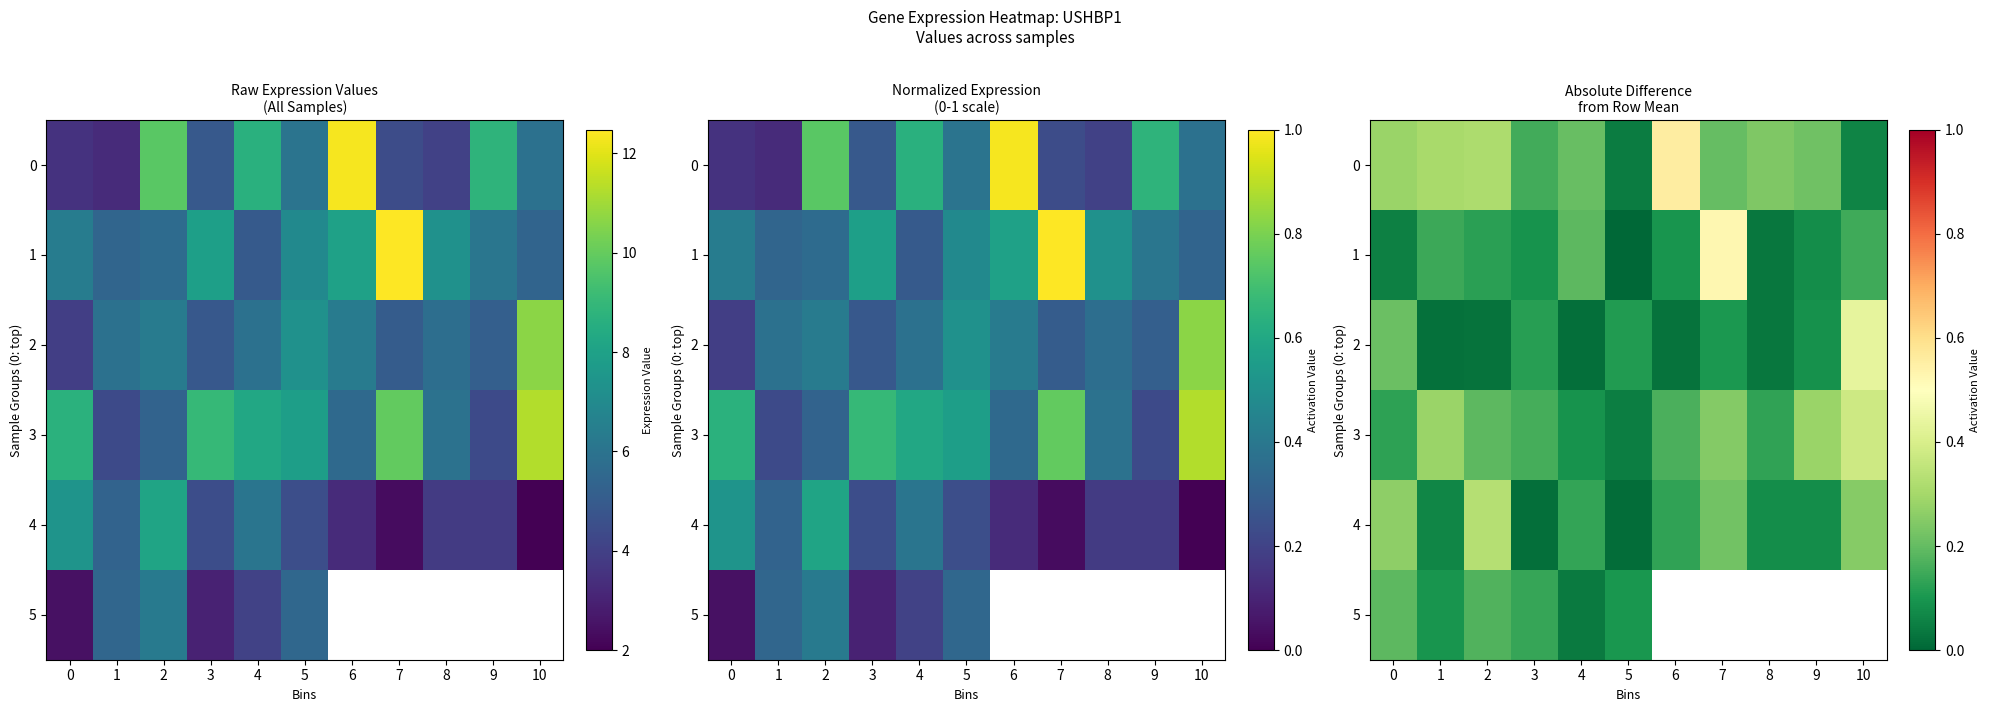

At which category is the sum across all series the highest?

2